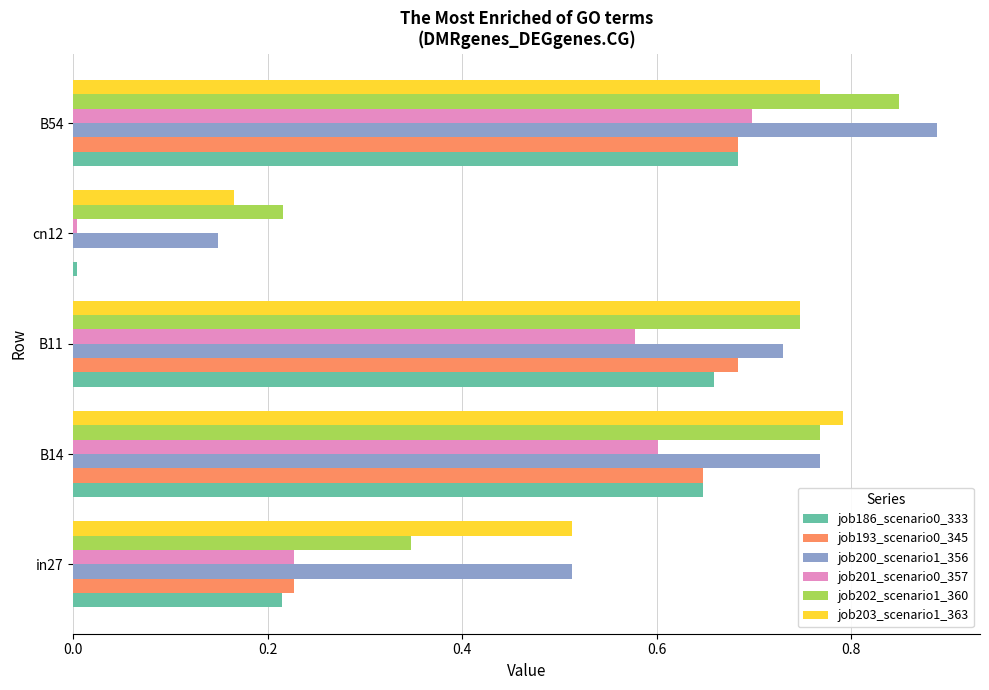

Is the value of job202_scenario1_360 at B11 greater than the value of job203_scenario1_363 at cn12?

Yes